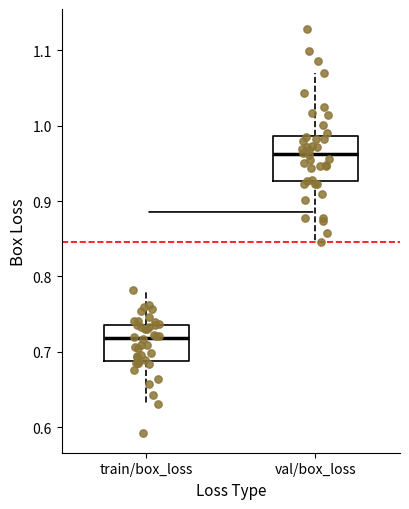

Reading left to right, read every box against the y-axis: the position of its median line, the range the box covers, and the ends of its whiskers. The values are not printed on the chart, so give them approximately, as read against the axis.

train/box_loss: median 0.72, box 0.69 to 0.74, whiskers 0.63 to 0.78
val/box_loss: median 0.96, box 0.93 to 0.99, whiskers 0.85 to 1.07